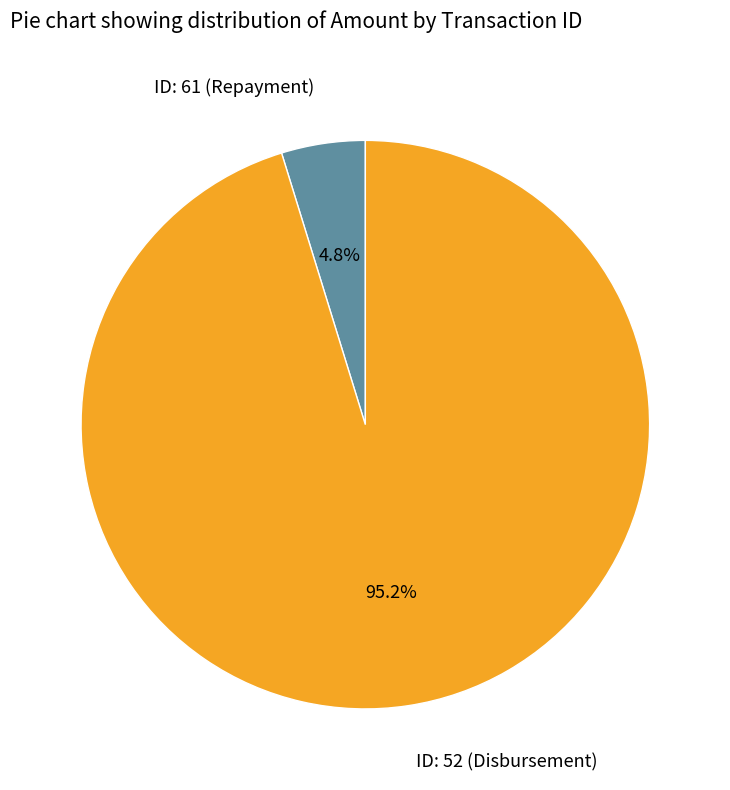

How much of the chart is everything except ID: 61 (Repayment)?

95.2%